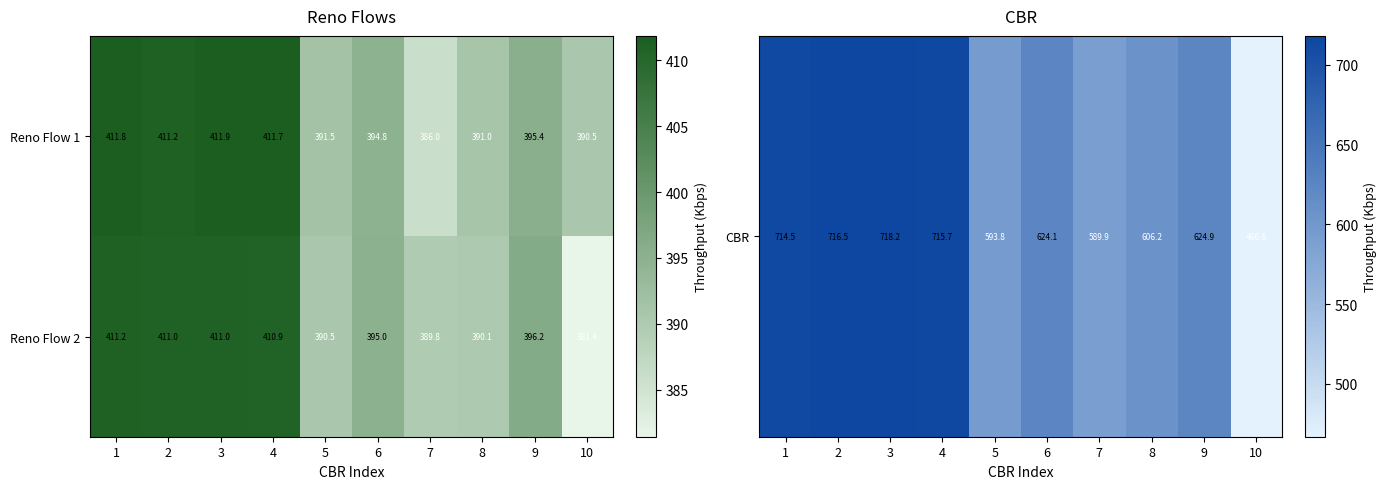

Which series has the largest total across all categories?

Reno Flow 1